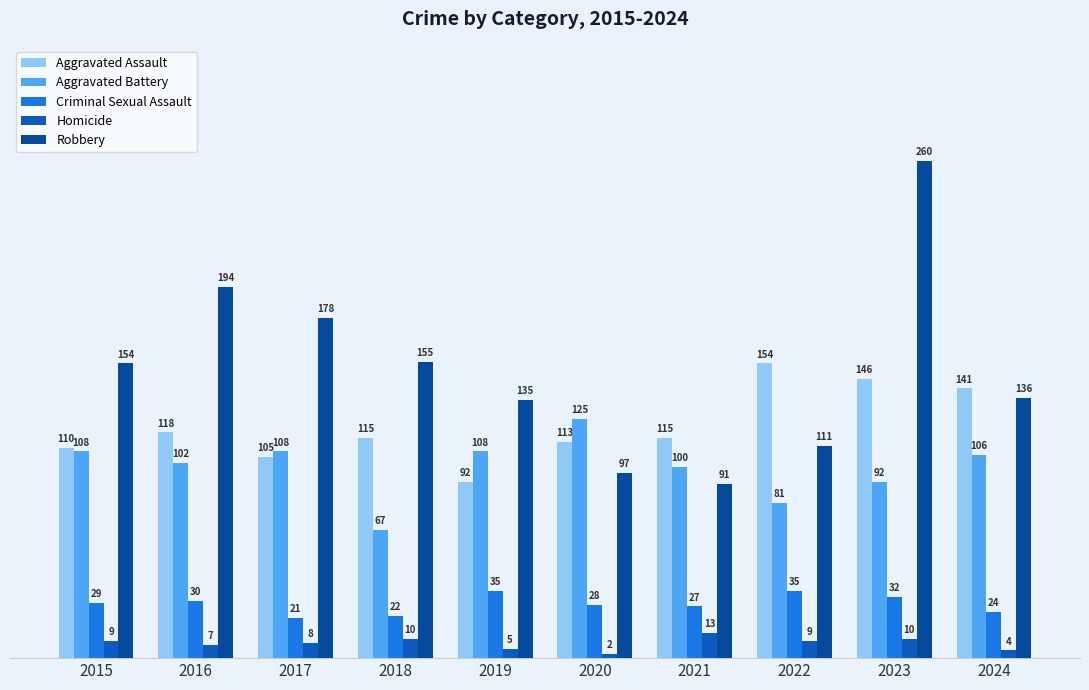

What is the value of the Criminal Sexual Assault bar at the 6th from the left?

28